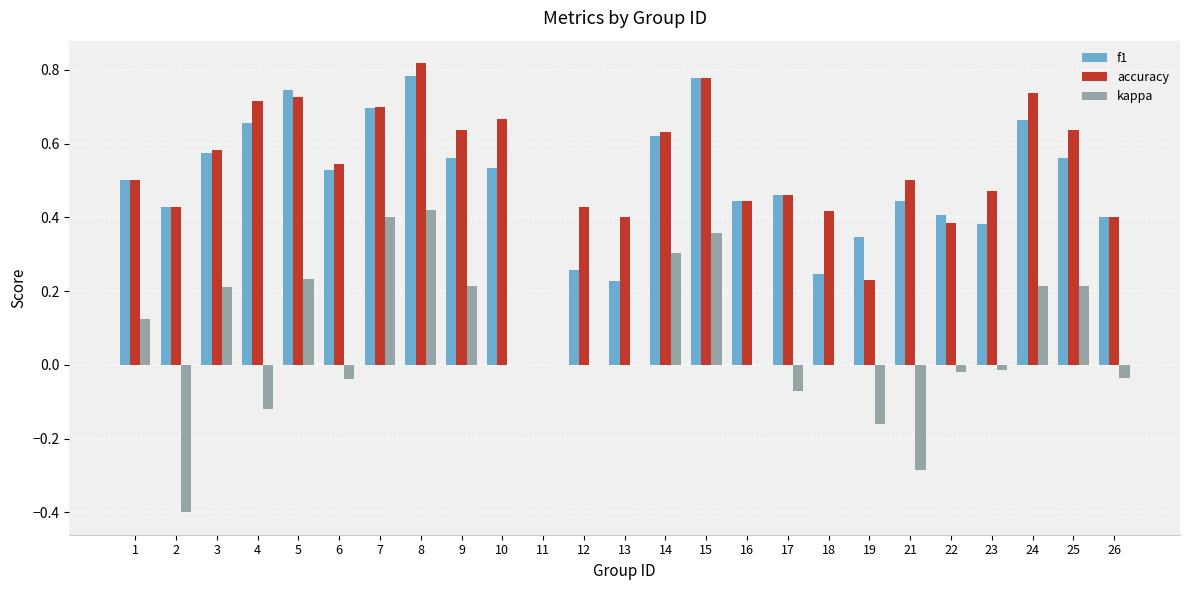

Is the value of f1 at 22 greater than the value of kappa at 19?

Yes